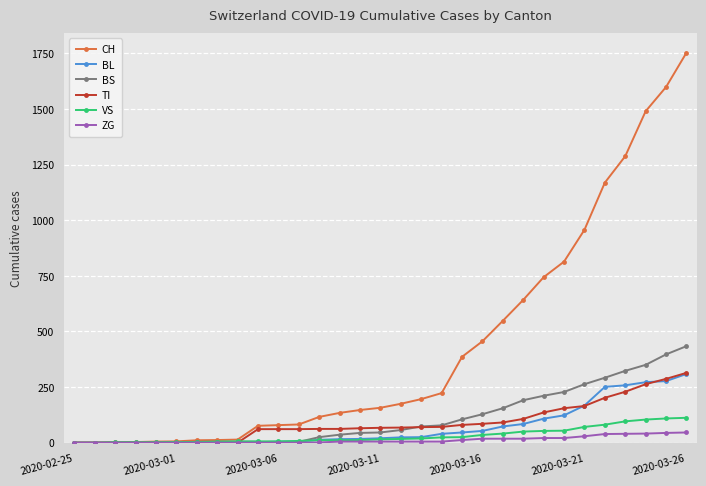

Which series has the largest total across all categories?

CH